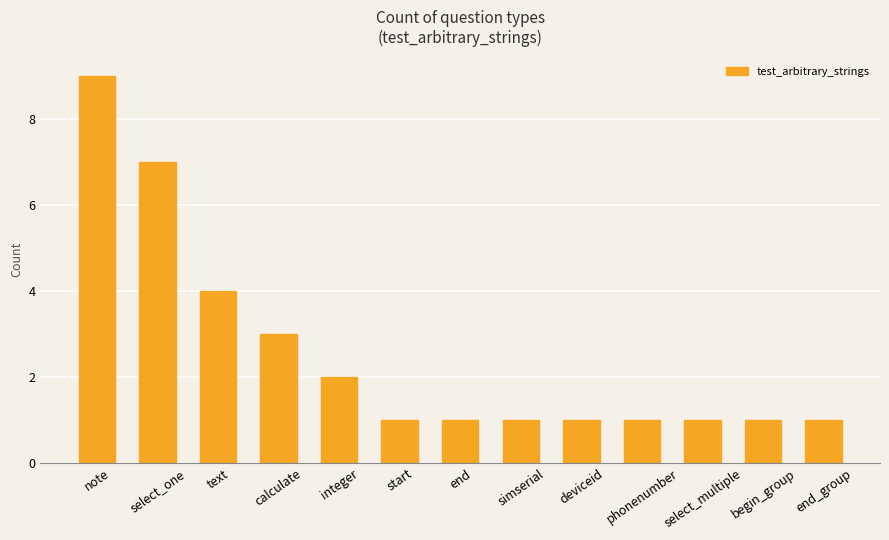

What is the smallest value displayed?

1